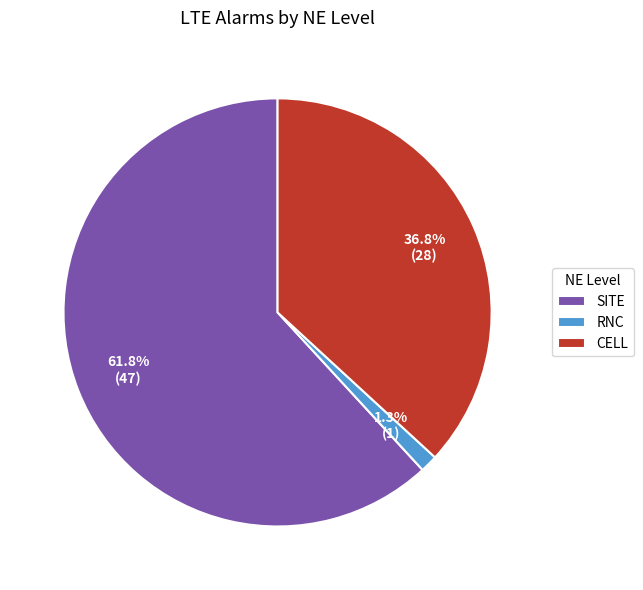

Rank the categories by value from highest to lowest.

SITE, CELL, RNC